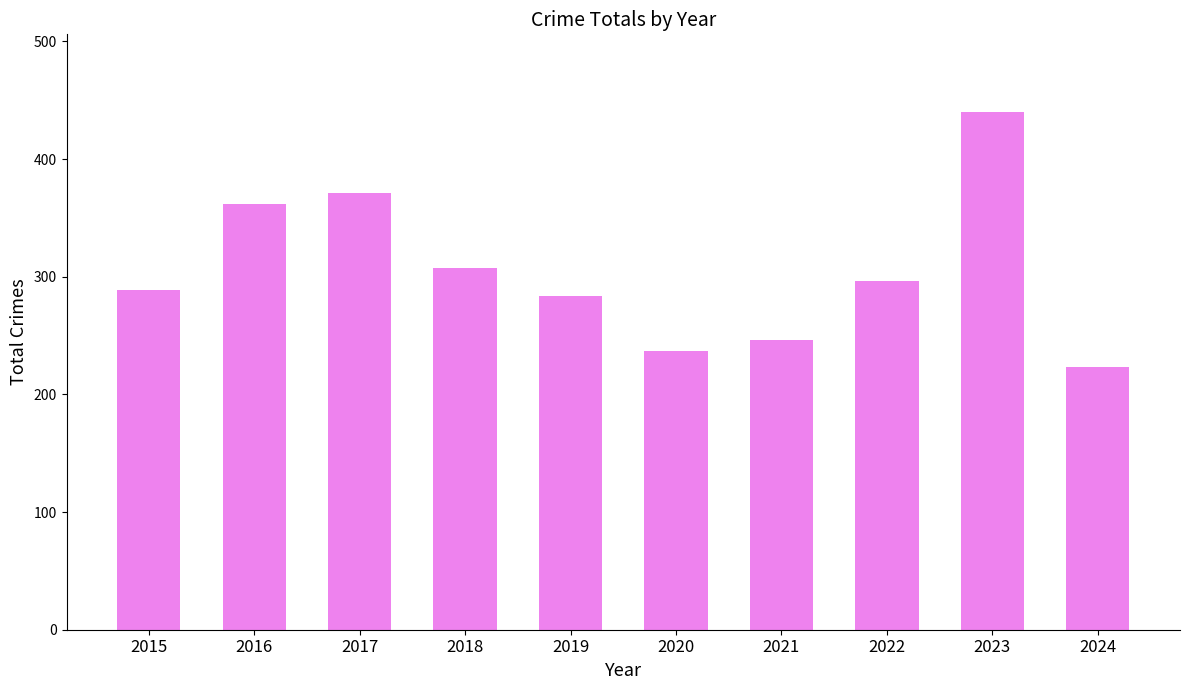

Reading left to right, transcribe all the data shown in this chart.

2015=289	2016=362	2017=371	2018=307	2019=284	2020=237	2021=246	2022=296	2023=440	2024=223